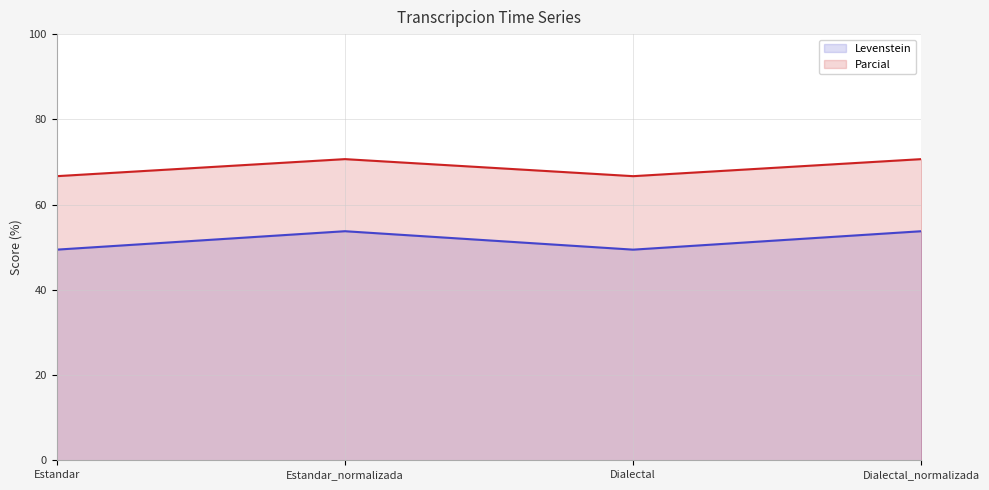

True or false: Levenstein line and Parcial line intersect in this chart.

False